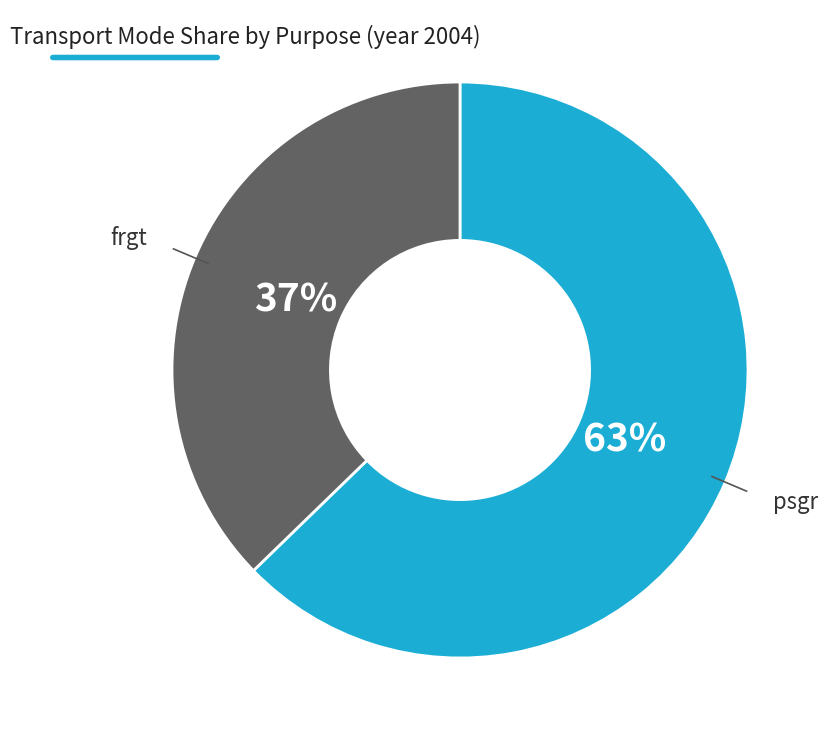

Is the sum of psgr and frgt greater than half?

Yes